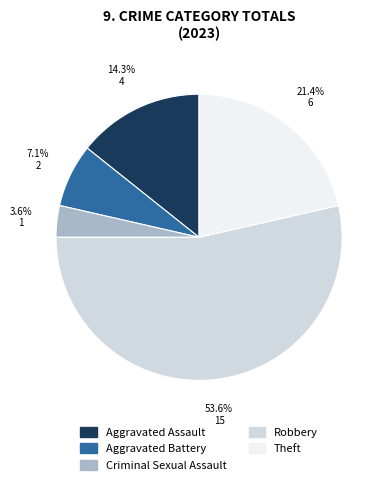

Count the number of slices in the pie.

5